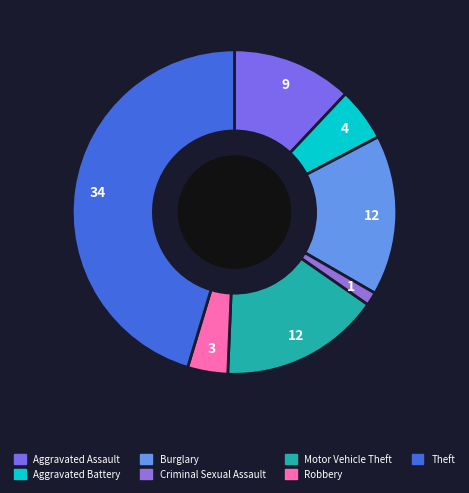

Does any single category account for the majority?

No